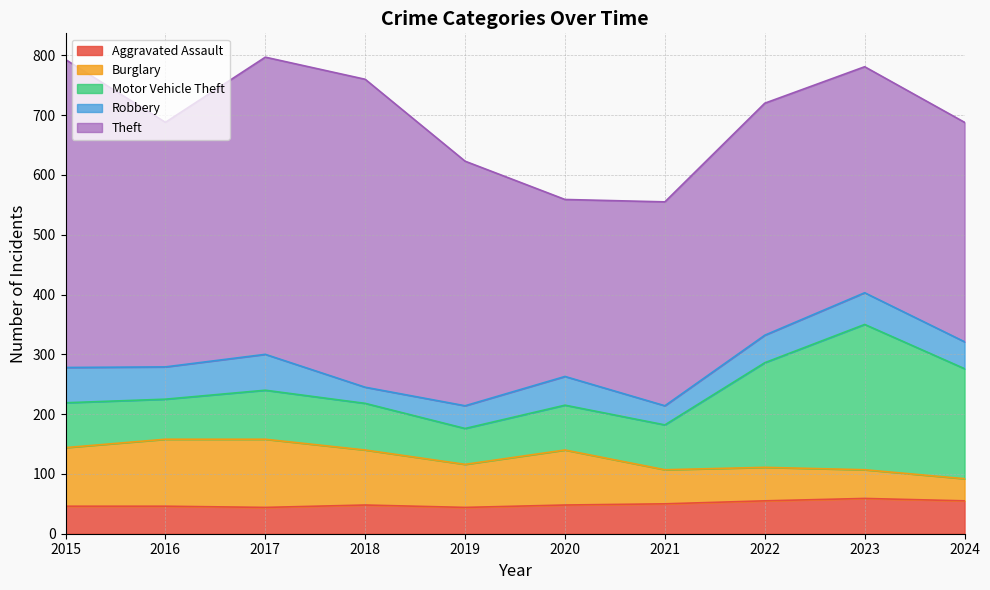

At how many categories does at least one series exceed 464?

3